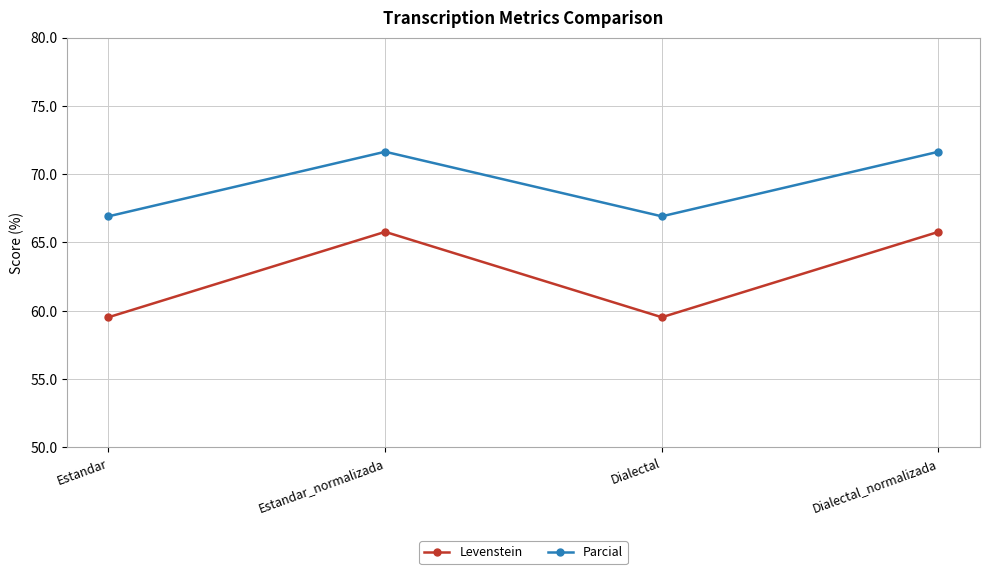

Reading right to left, transcribe all the data shown in this chart.

Levenstein: 65.8	59.5	65.8	59.5
Parcial: 71.6	66.9	71.6	66.9